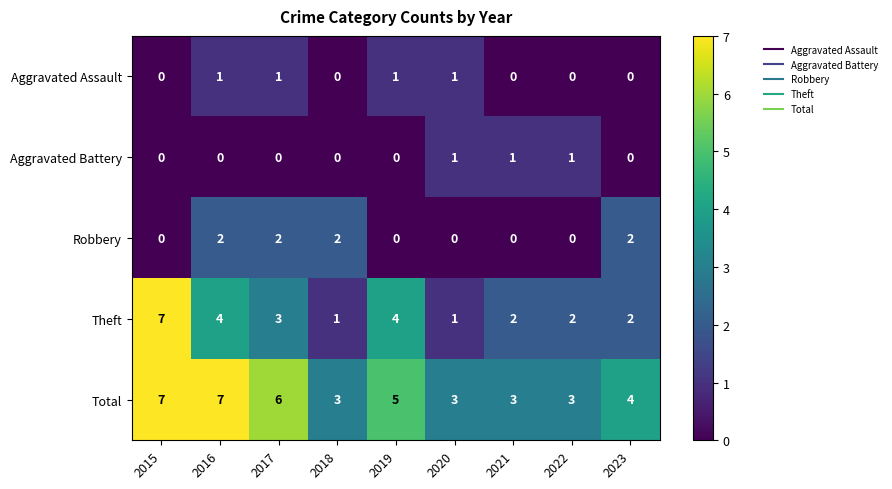

True or false: Aggravated Assault has a value of 0 at 2021.

True